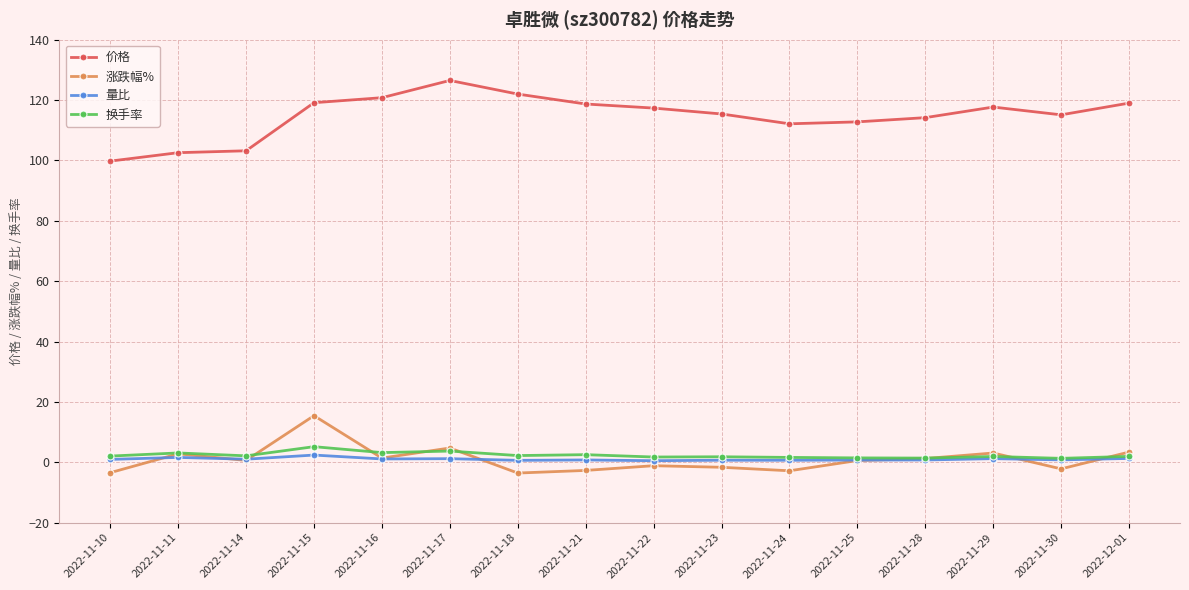

What is the maximum value for 价格?

126.5